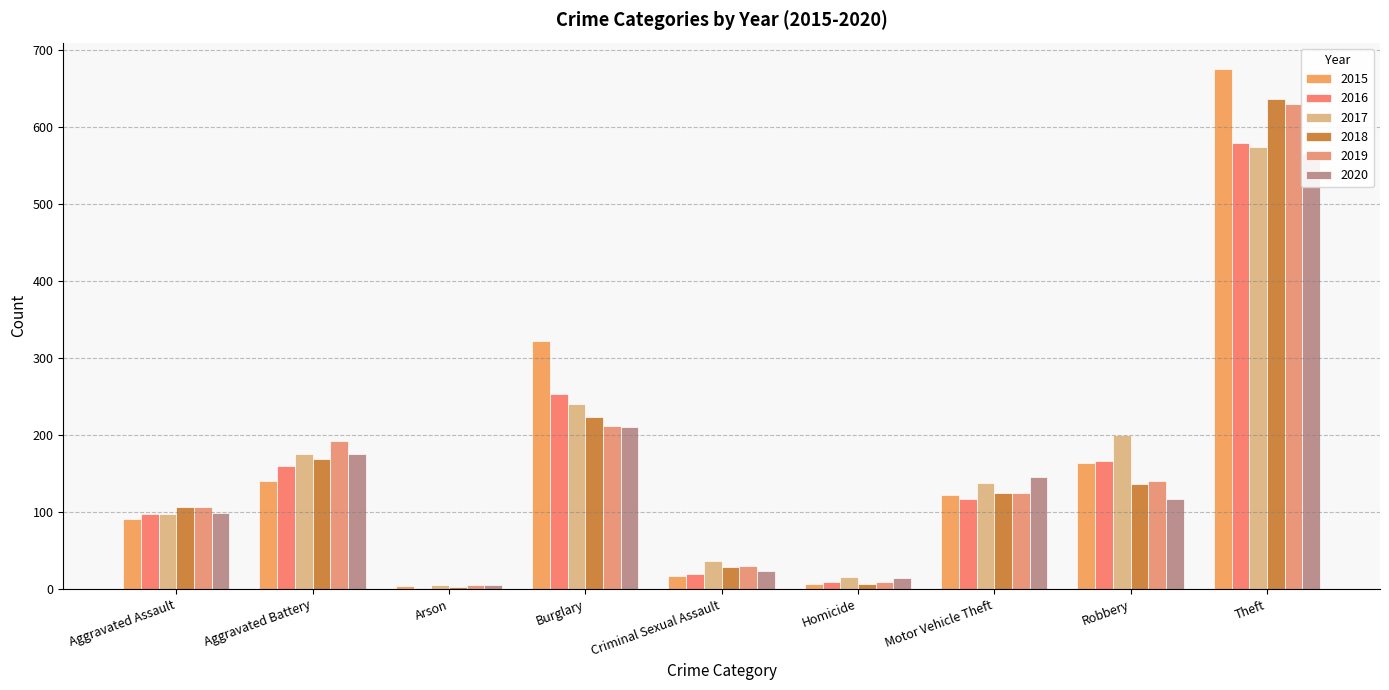

Which has a higher value, Aggravated Battery or Motor Vehicle Theft?

Aggravated Battery